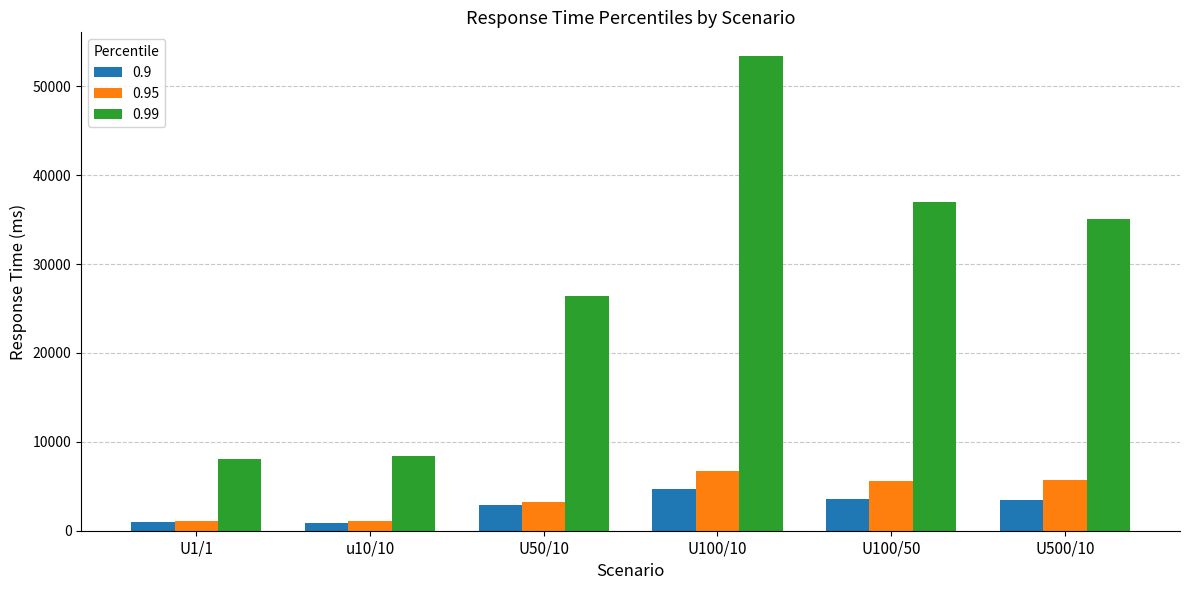

At U500/10, list the series in order from smallest to largest.

0.9, 0.95, 0.99